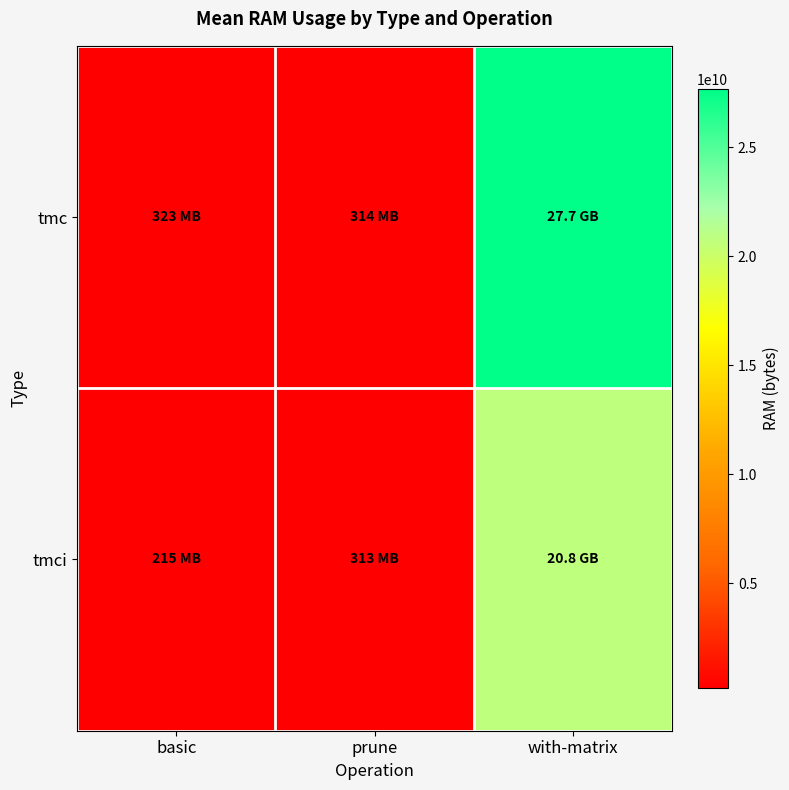

List the series in order of their overall mean, highest first.

tmc, tmci